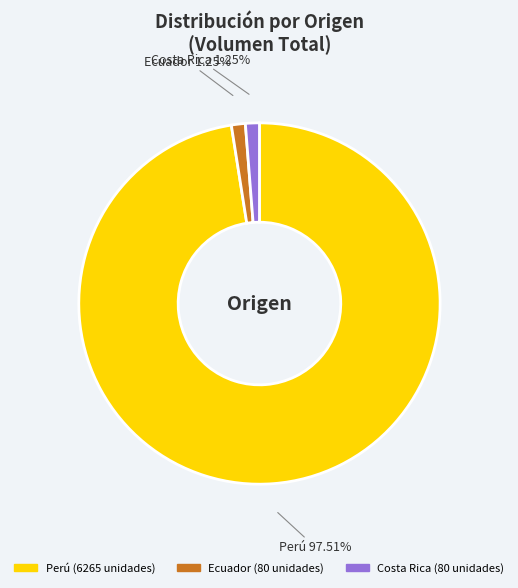

To the nearest percent, what percentage of the pie is Costa Rica?

1%